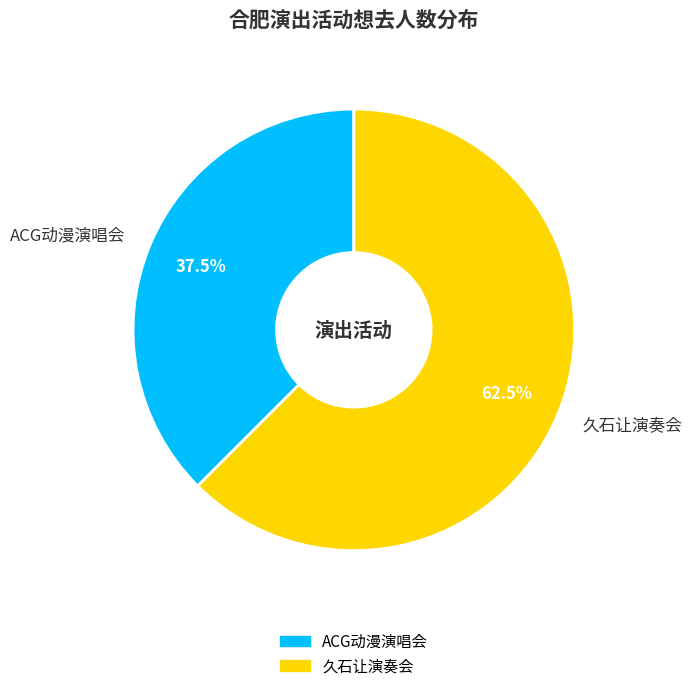

Is ACG动漫演唱会 the majority of the pie?

No